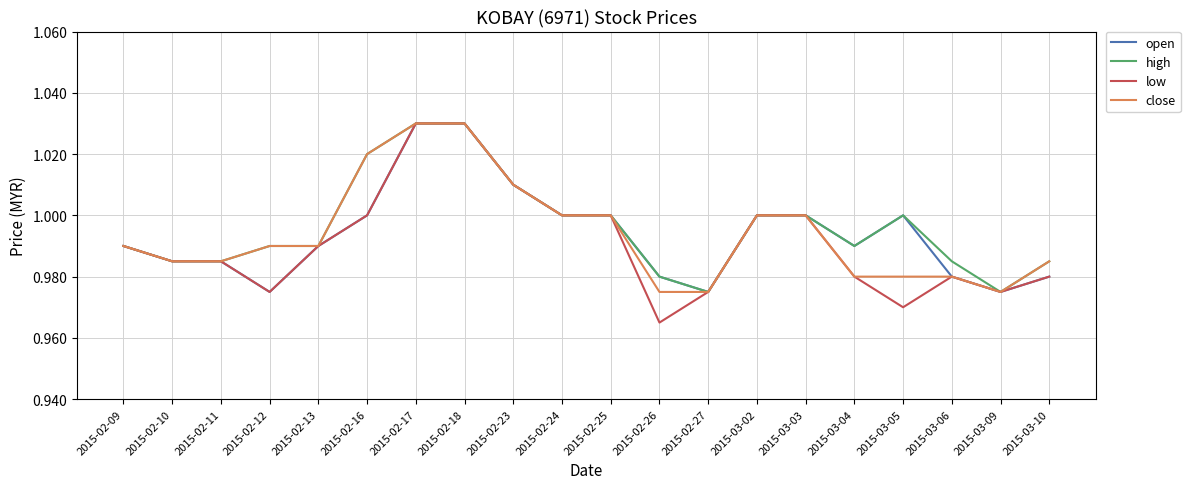

Count the close values in the range 0 to 1.

16